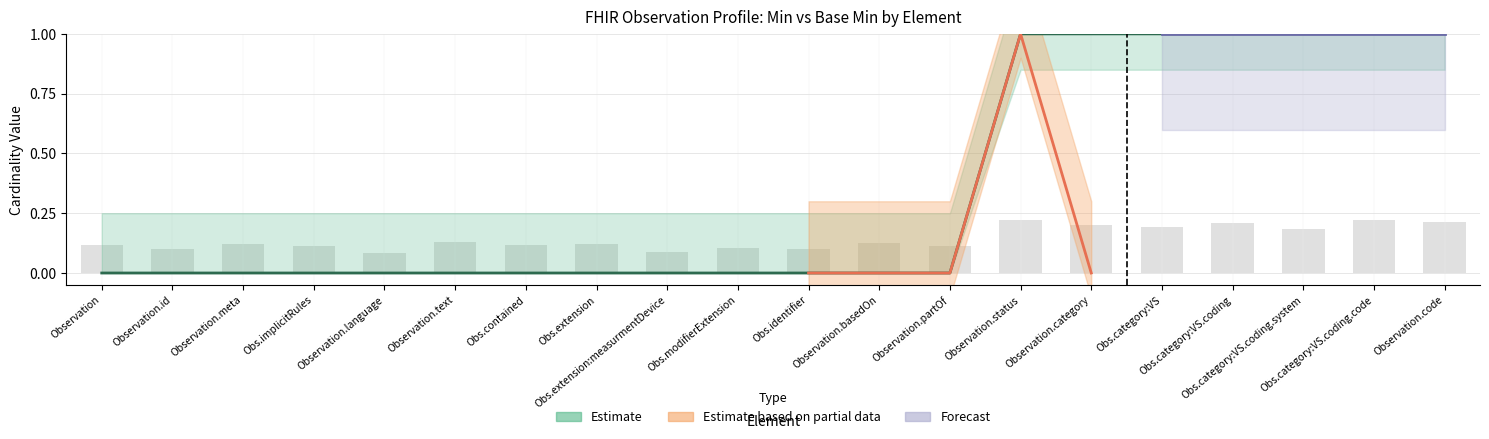

Between Observation.category and Obs.extension, which is larger?

Observation.category